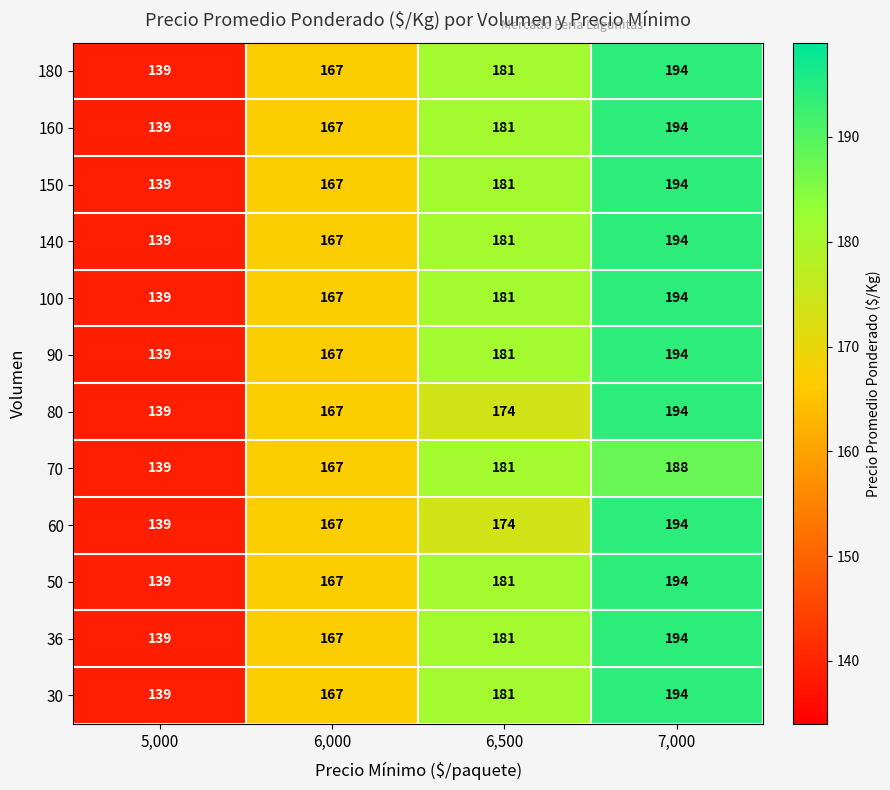

What is the difference between the maximum and minimum values in the 80 series?

55